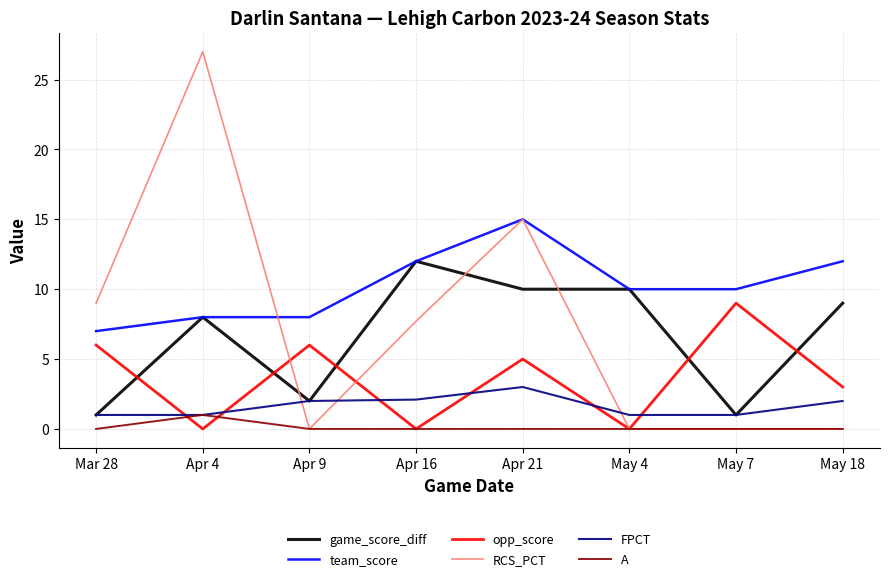

Where do FPCT and RCS_PCT first cross each other?

Apr 4 and Apr 9